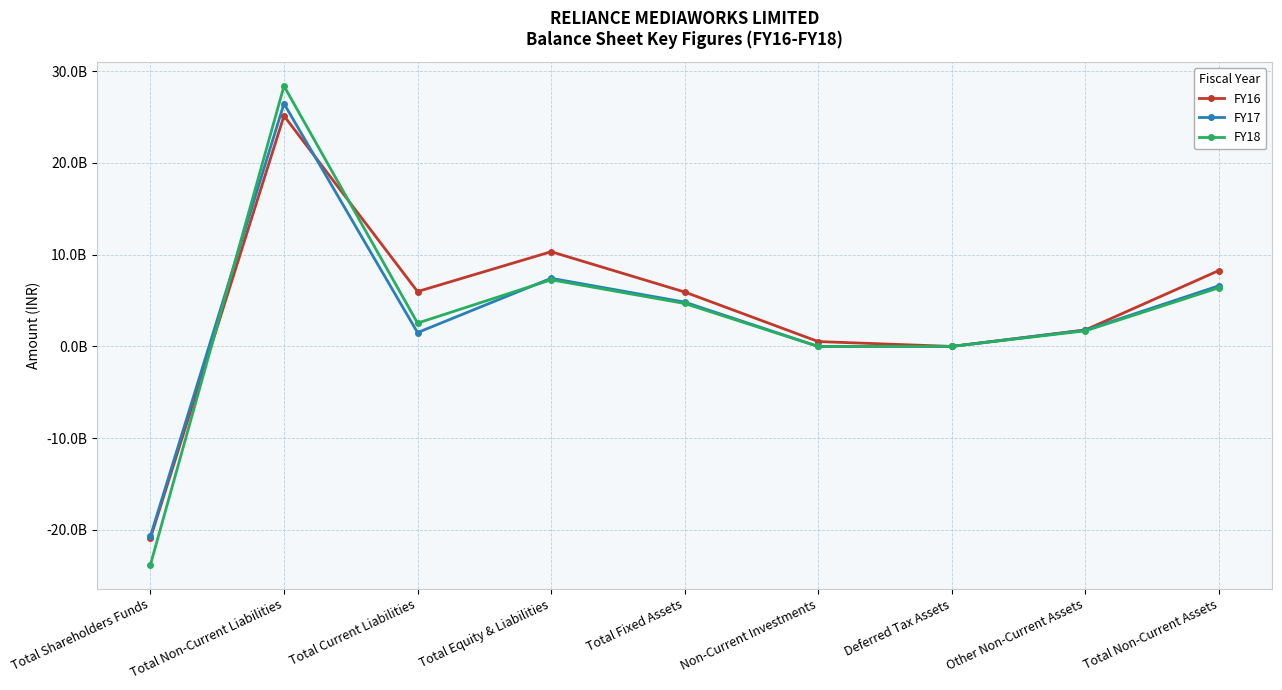

Is it true that FY18 equals -39646302973 at Total Shareholders Funds?

False